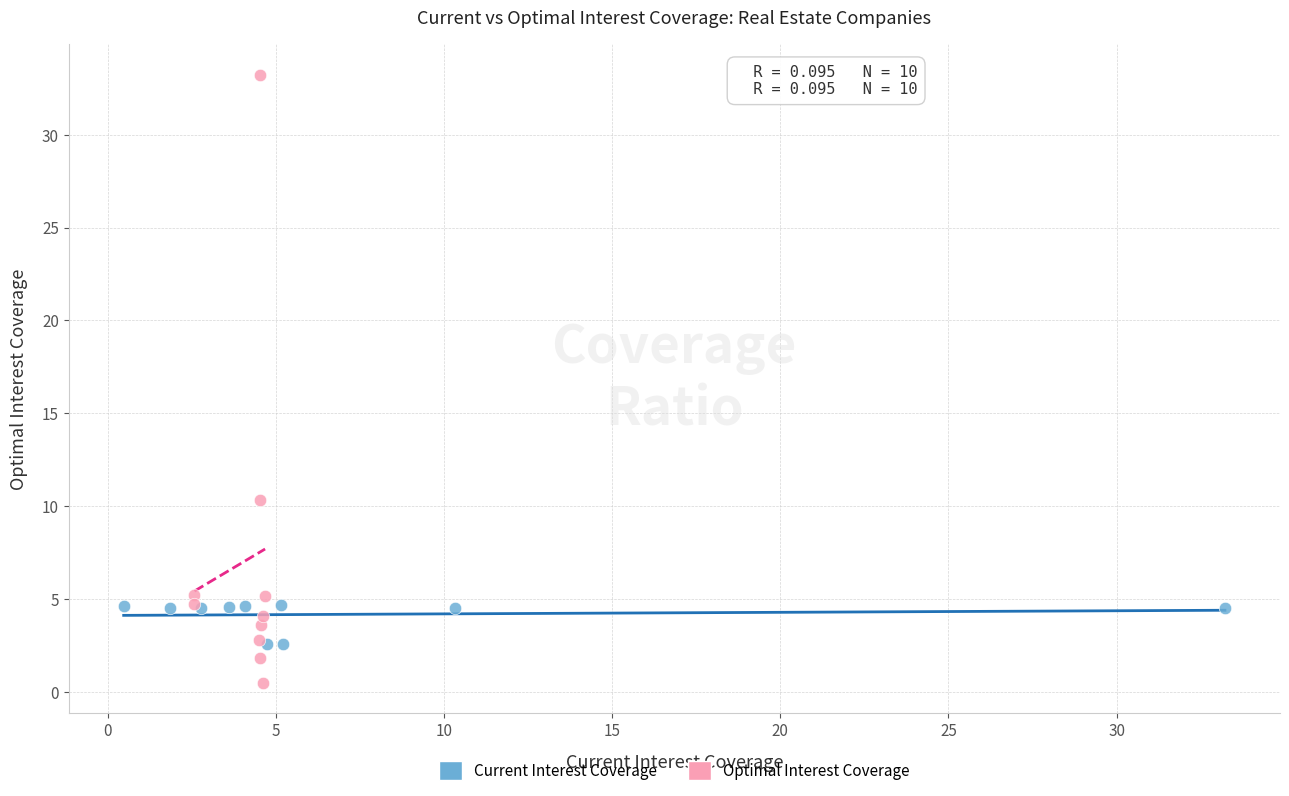

Which series reaches the maximum Y coordinate?

Optimal Interest Coverage